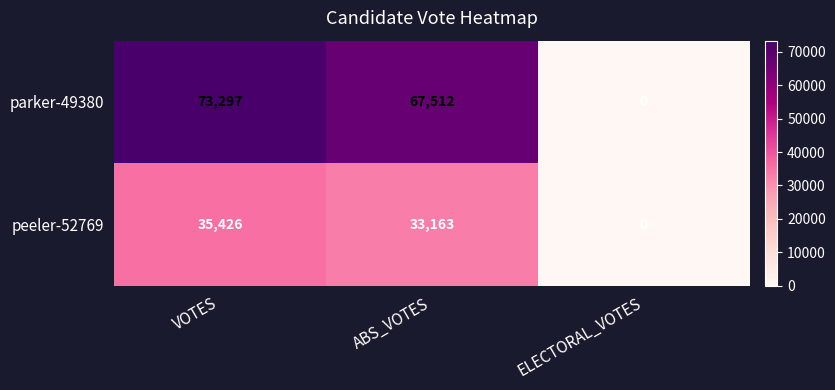

At which category is the sum across all series the highest?

VOTES